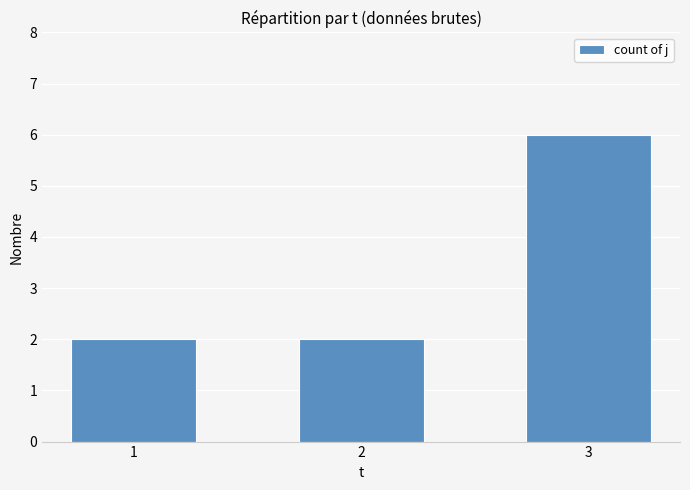

How many bars are there in total?

3